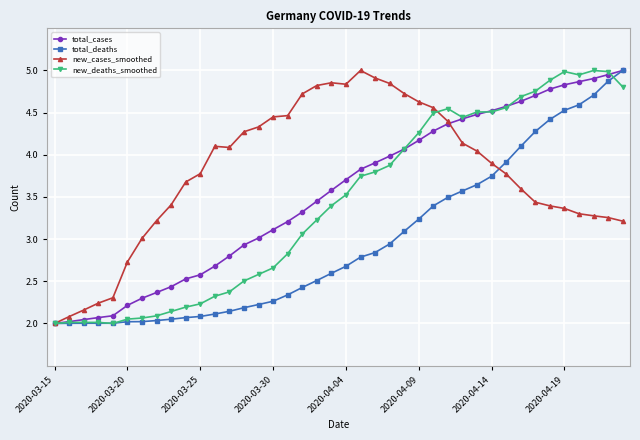

What is the difference between the maximum and minimum values in the total_cases series?

3.0